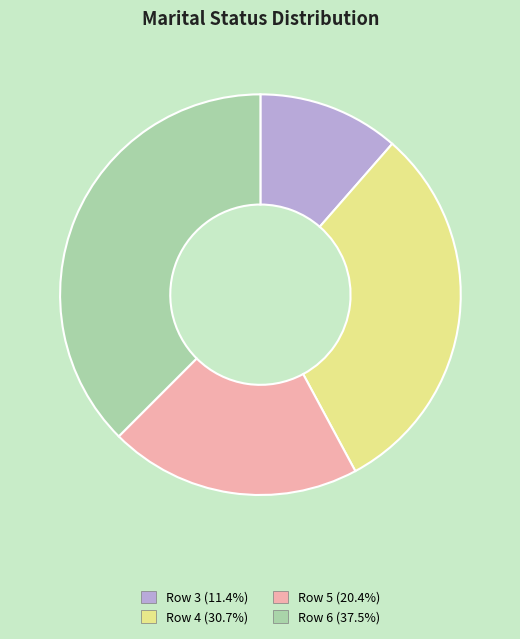

Which has a higher value, Row 5 or Row 4?

Row 4